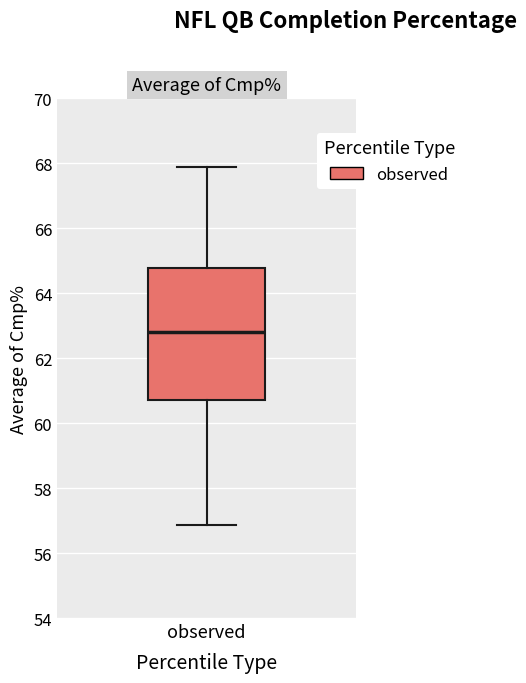

Read this box plot against the y-axis: the position of the median line, the range covered by the box, and the ends of both whiskers. The values are not printed on the chart, so give them approximately, as read against the axis.

median 62.8, box 60.8 to 64.8, whiskers 56.8 to 67.8